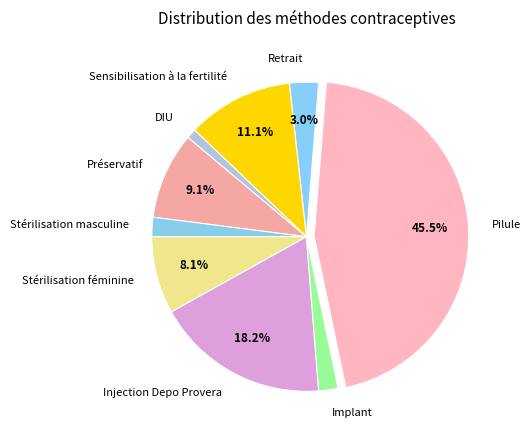

How many slices are in this pie chart?

9